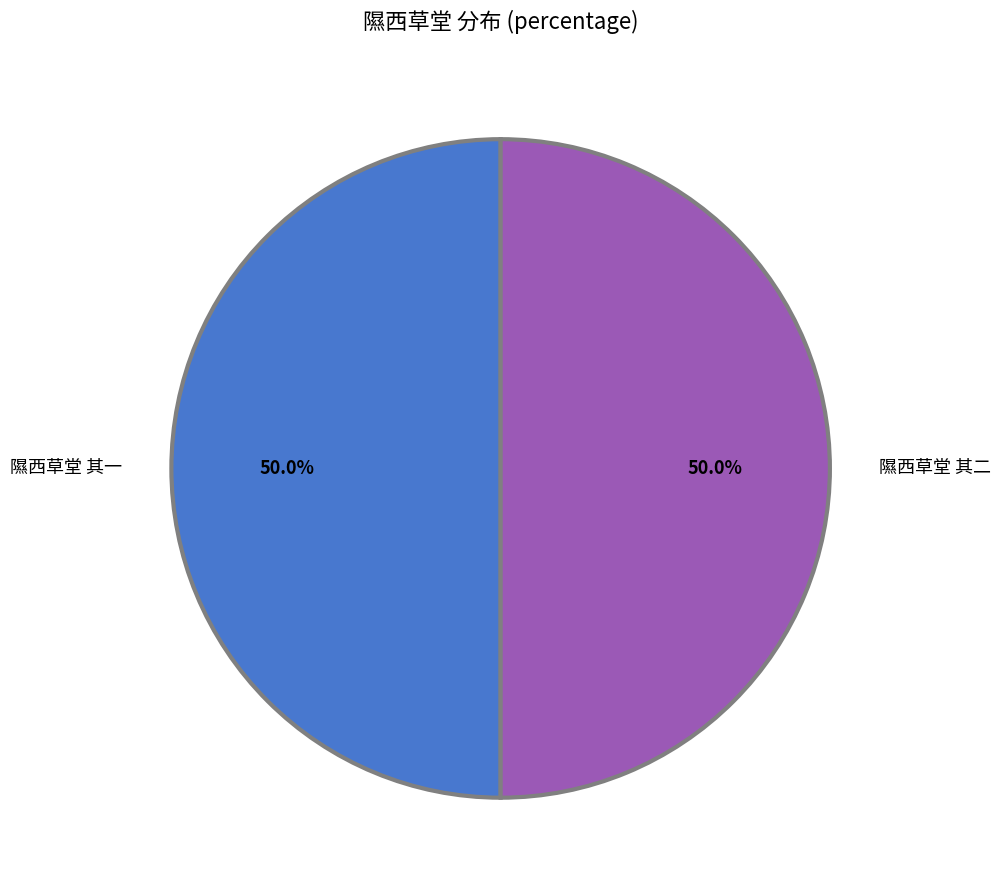

How many segments does this pie chart have?

2